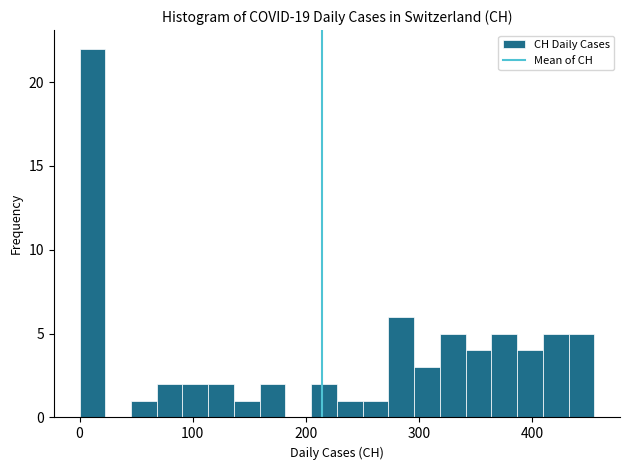

Around what value on the x-axis is the tallest bar? Give the approximate position of its centre, as read against the axis.

10